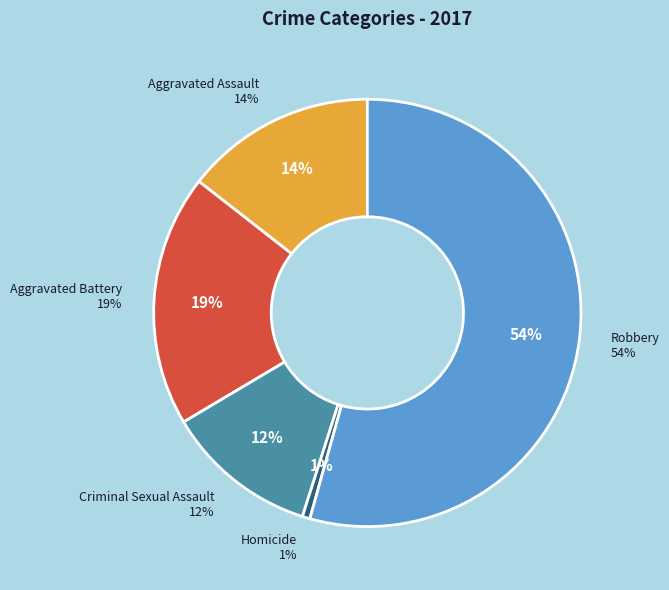

Which category has the biggest portion of the pie?

Robbery